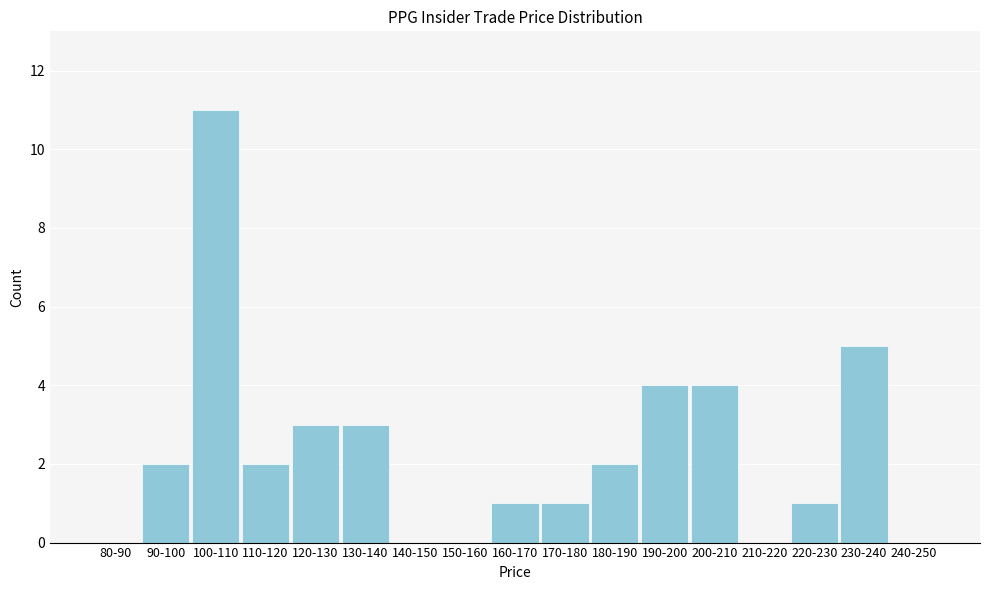

Reading left to right, list all the values displayed in this chart.

80-90=0	90-100=2	100-110=11	110-120=2	120-130=3	130-140=3	140-150=0	150-160=0	160-170=1	170-180=1	180-190=2	190-200=4	200-210=4	210-220=0	220-230=1	230-240=5	240-250=0